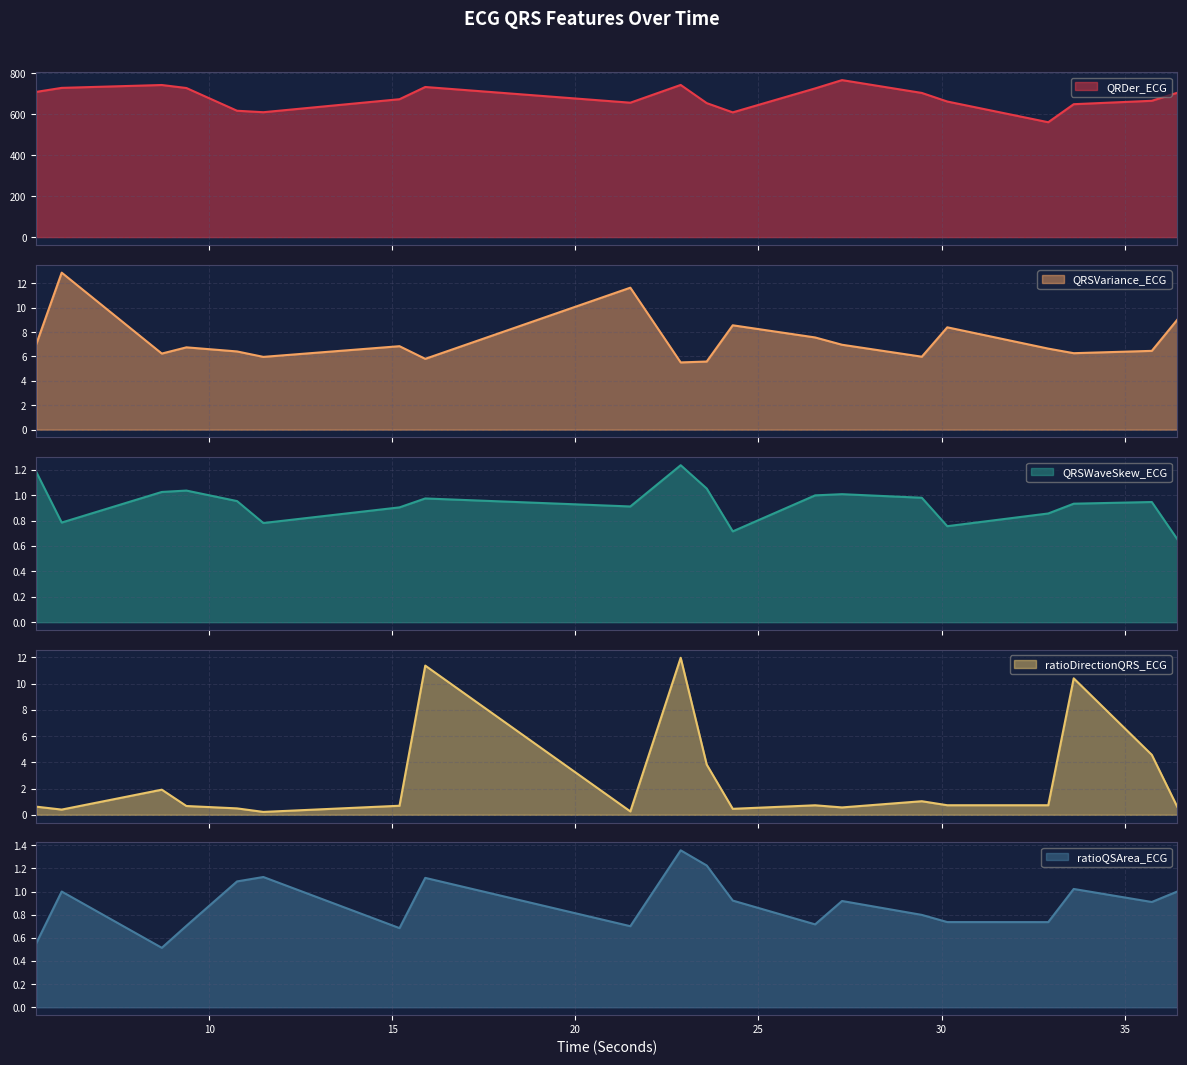

At 10.7578125, list the series in order from smallest to largest.

ratioDirectionQRS_ECG, QRSWaveSkew_ECG, ratioQSArea_ECG, QRSVariance_ECG, QRDer_ECG